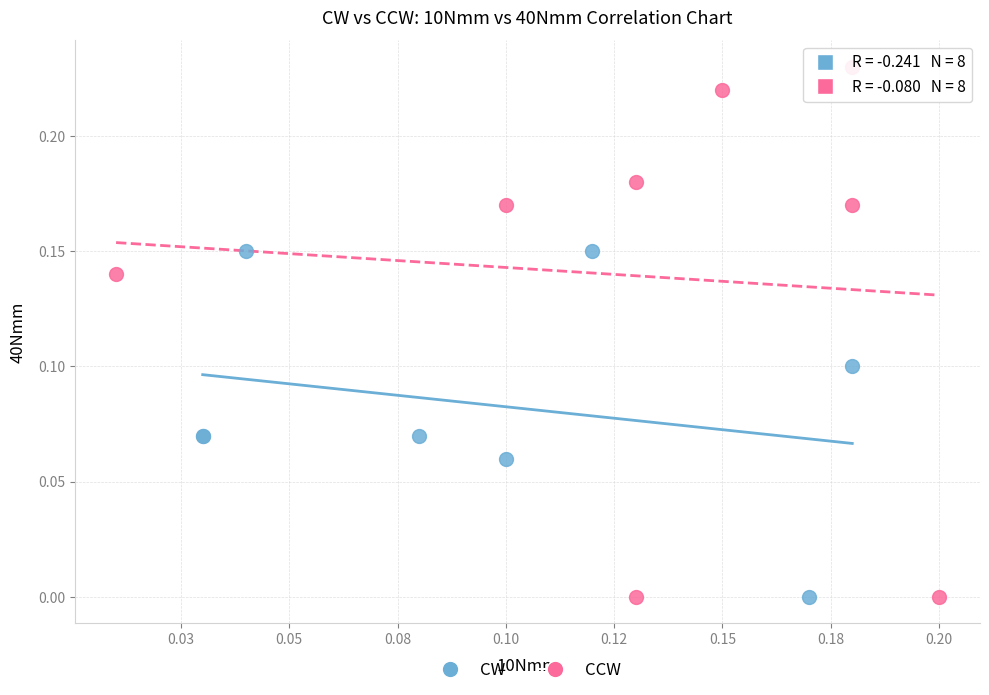

Which series has the widest spread of Y values?

CCW